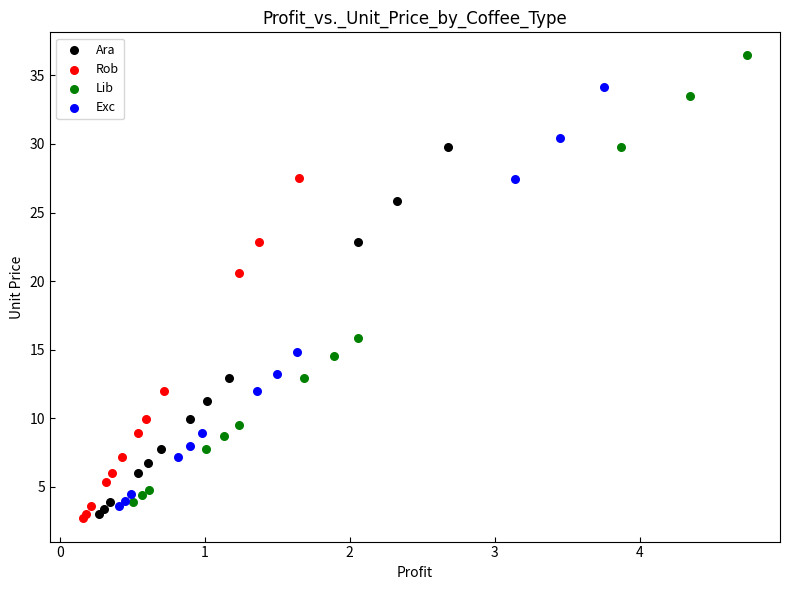

What are all the series names shown in the legend?

Ara, Rob, Lib, Exc